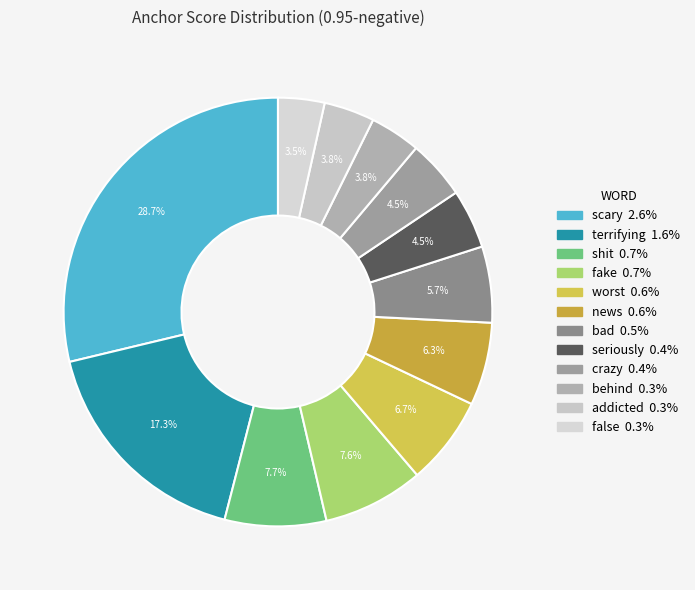

Which slice is the largest?

scary